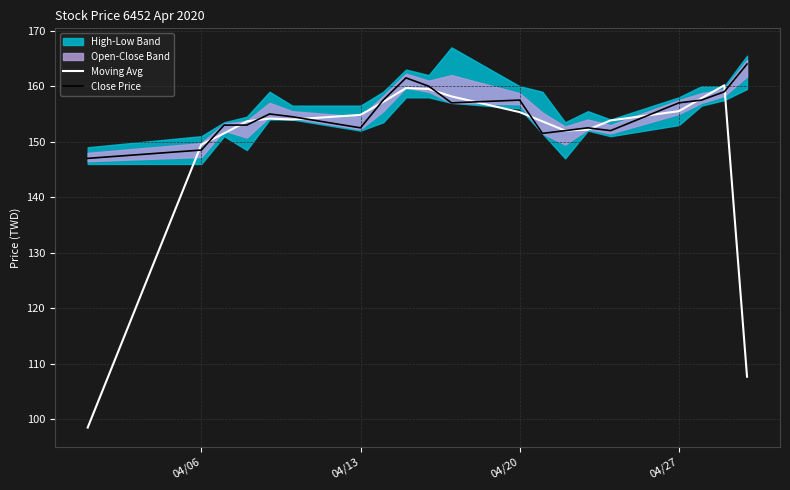

In Moving Avg, how many points are higher than both neighbors (excluding endpoints)?

3